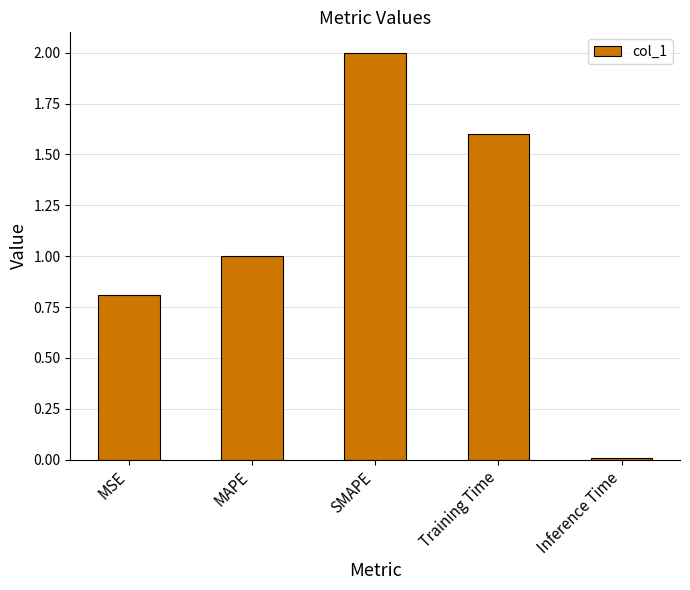

What is the maximum value shown in the chart?

2.0